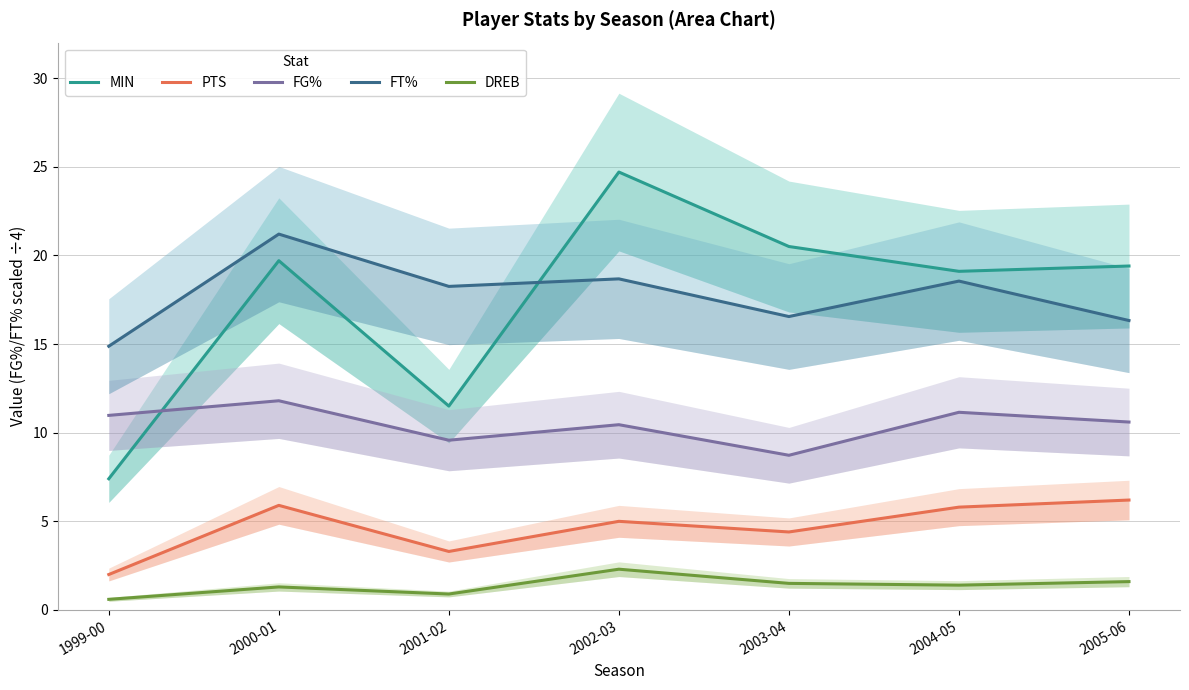

What is the sum of all PTS values?

32.6